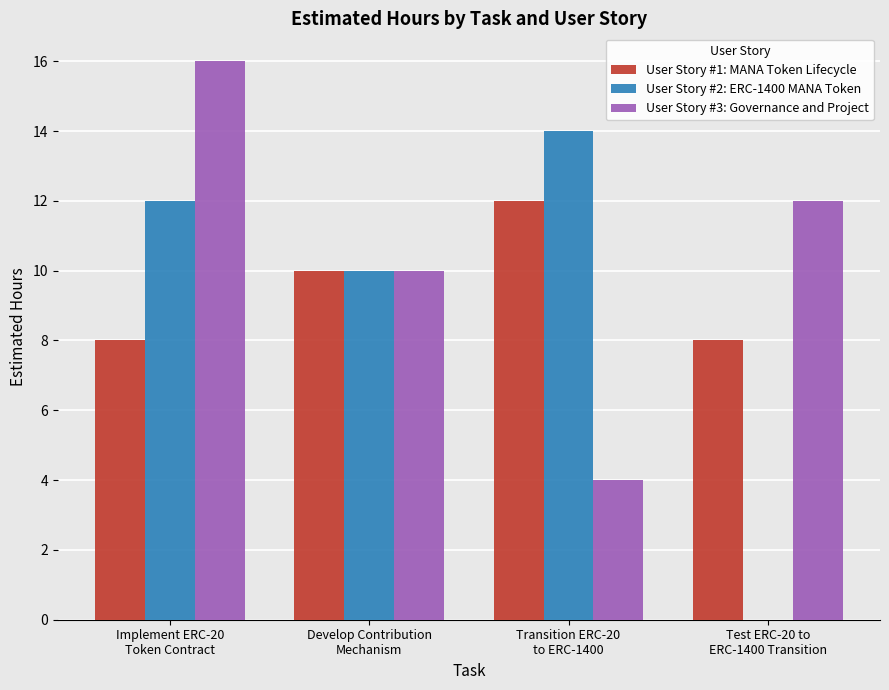

The value of User Story #2: ERC-1400 MANA Token at Transition ERC-20
to ERC-1400 is 14. True or false?

True